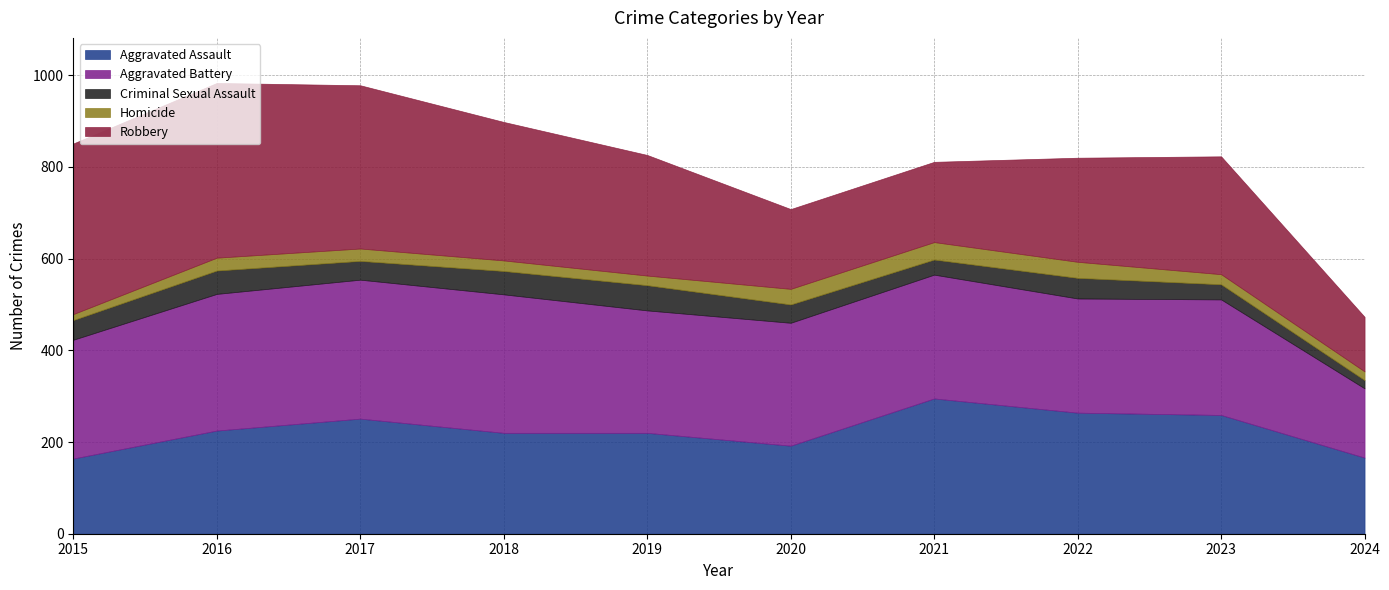

What is the maximum value shown in the chart?

381